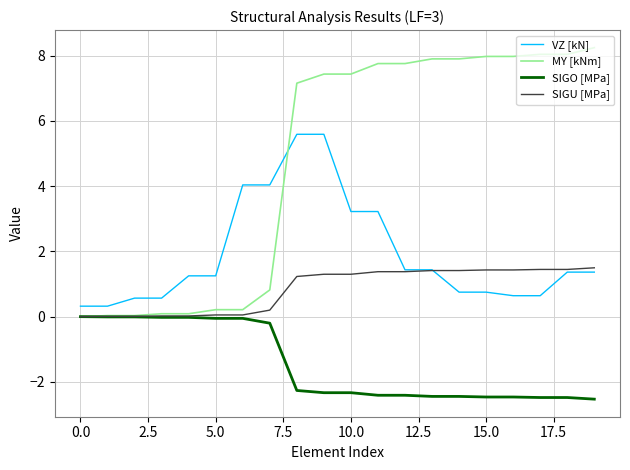

How many intersections are there between MY [kNm] and VZ [kN]?

1